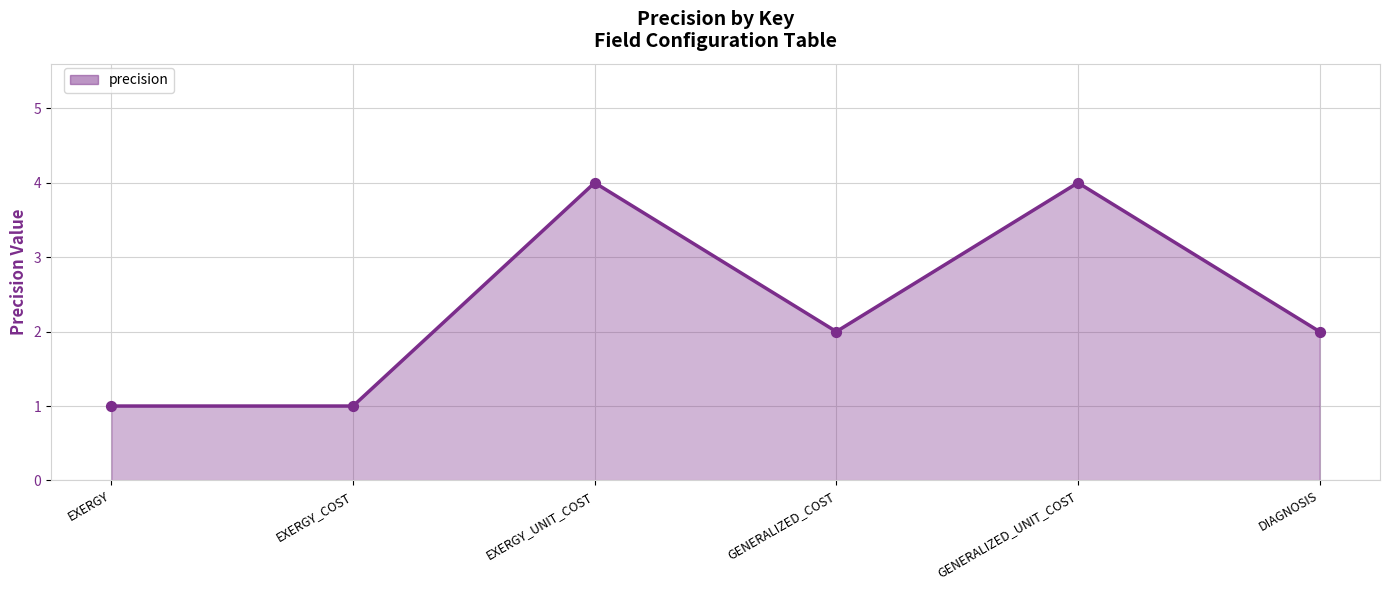

Approximately how many times larger is the value at DIAGNOSIS compared to EXERGY_UNIT_COST?

0.5